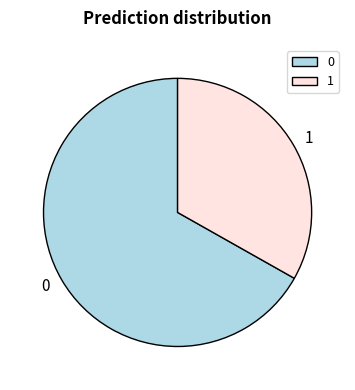

Do 0 and 1 together represent more than half of the pie?

Yes